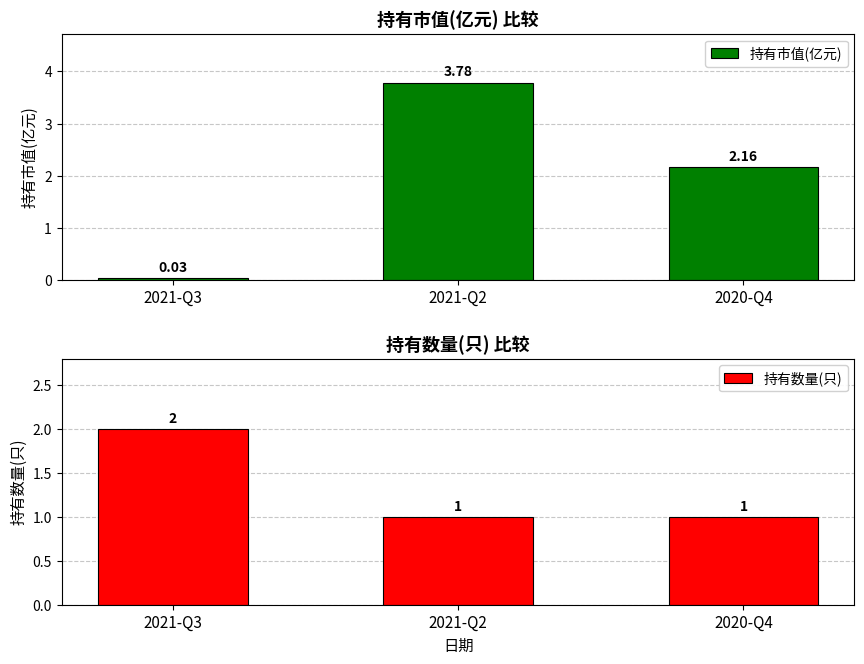

What is the sum of the 持有数量(只) values at 2020-Q4 and 2021-Q3?

3